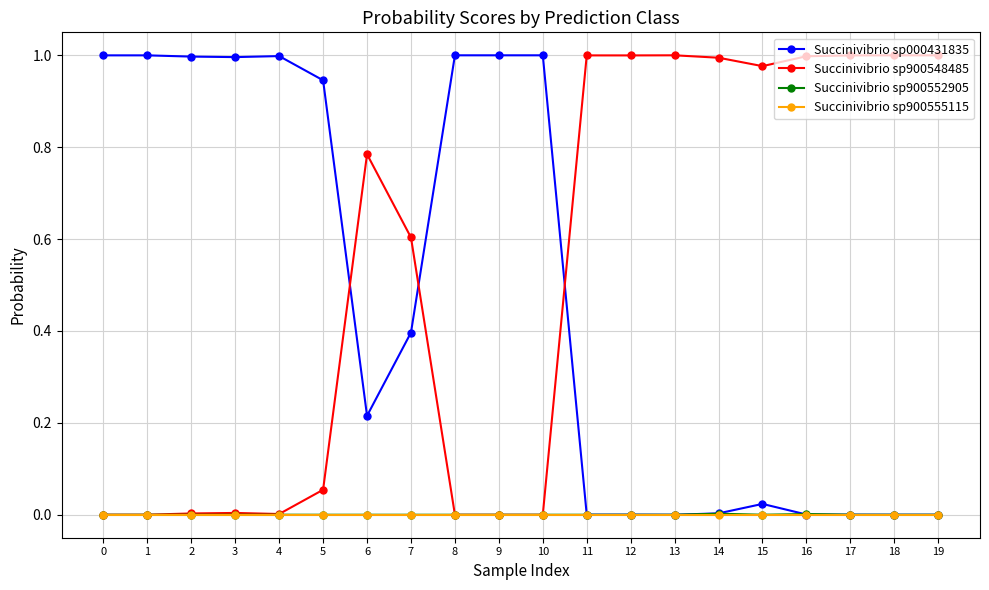

True or false: Succinivibrio sp900548485 has a value of 0.6 at 7.

True